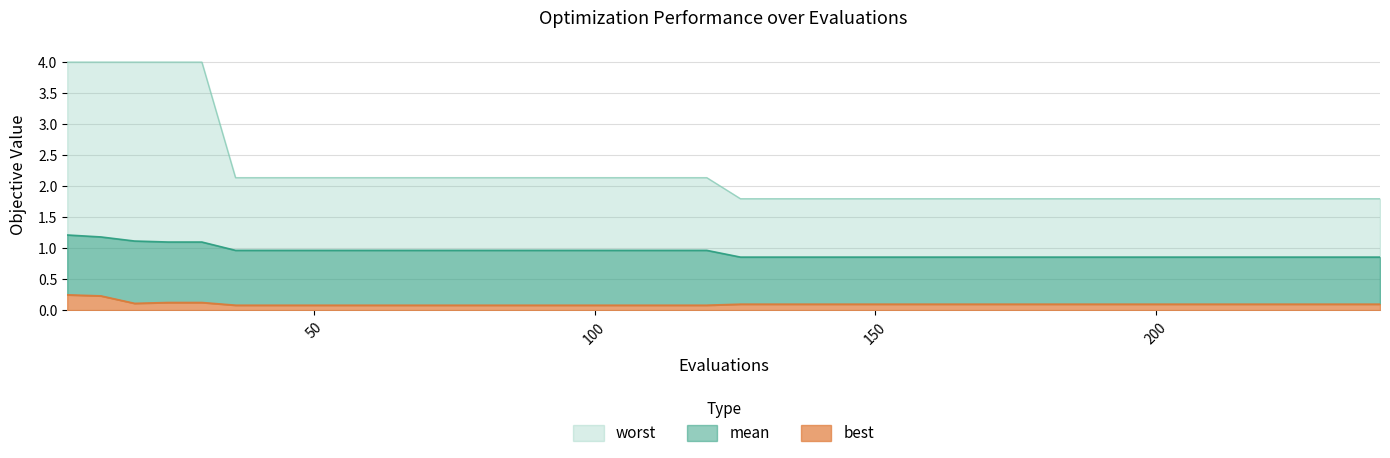

What is the lowest value of the worst series?

1.8